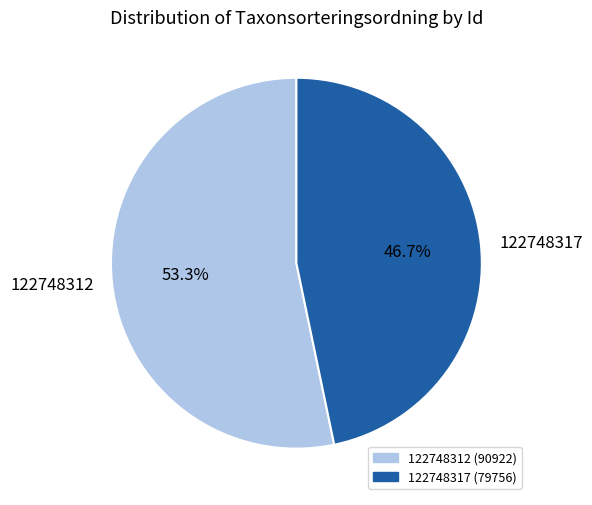

Is the sum of 122748312 and 122748317 greater than half?

Yes